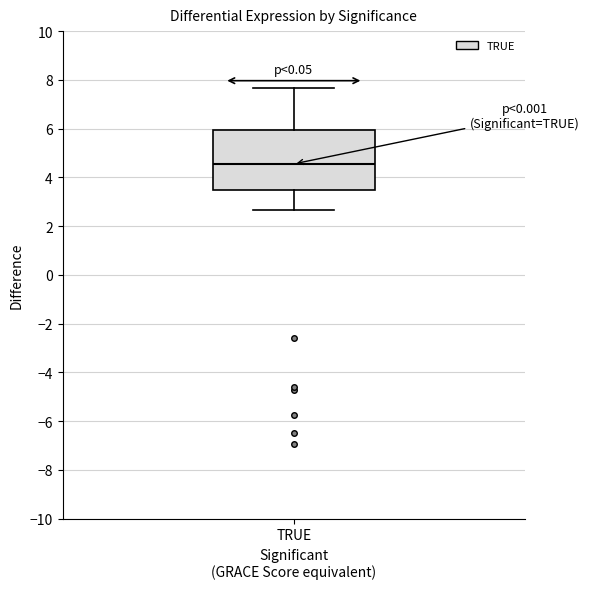

Read this box plot against the y-axis: the position of the median line, the range covered by the box, and the ends of both whiskers. The values are not printed on the chart, so give them approximately, as read against the axis.

median 4.6, box 3.4 to 6.0, whiskers 2.6 to 7.6